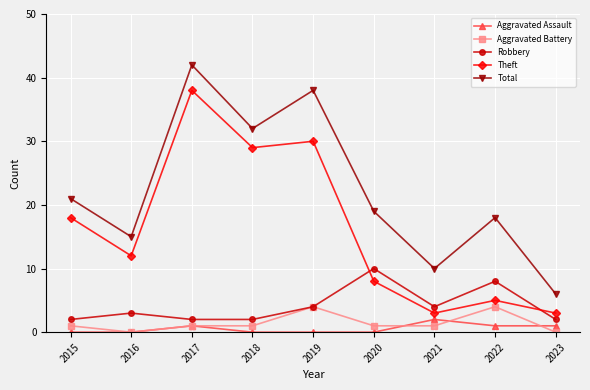

What is the difference between the maximum and second lowest values in the Theft series?

35